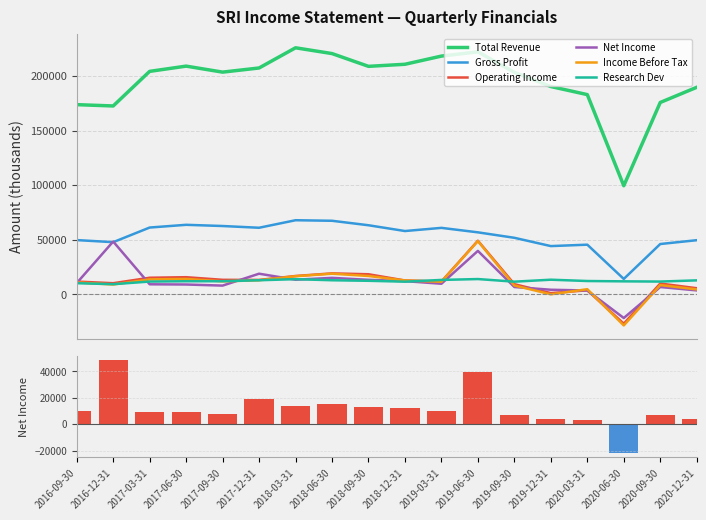

What is the sum of all Gross Profit values?

971600